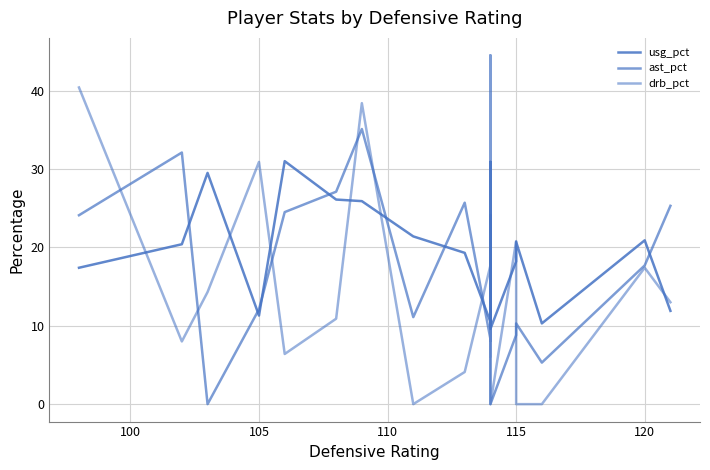

The ast_pct series shows 2.4 at 115. True or false?

False